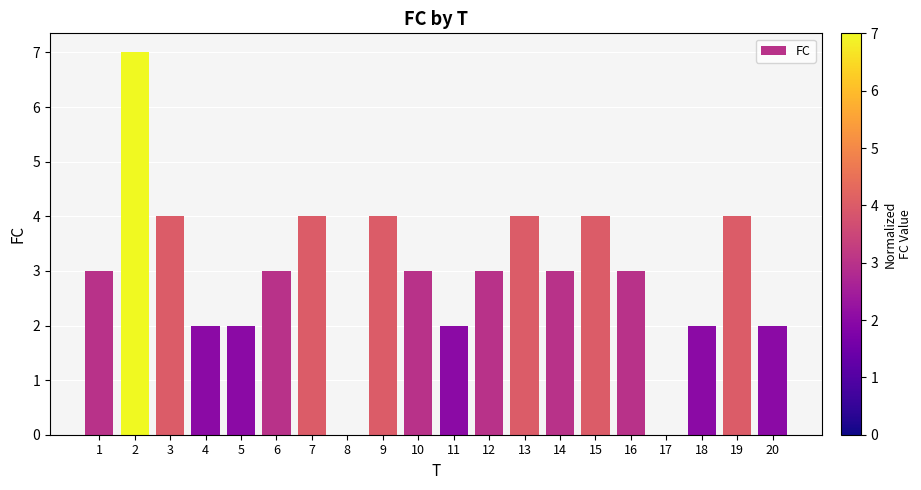

Between 12 and 9, which is larger?

9